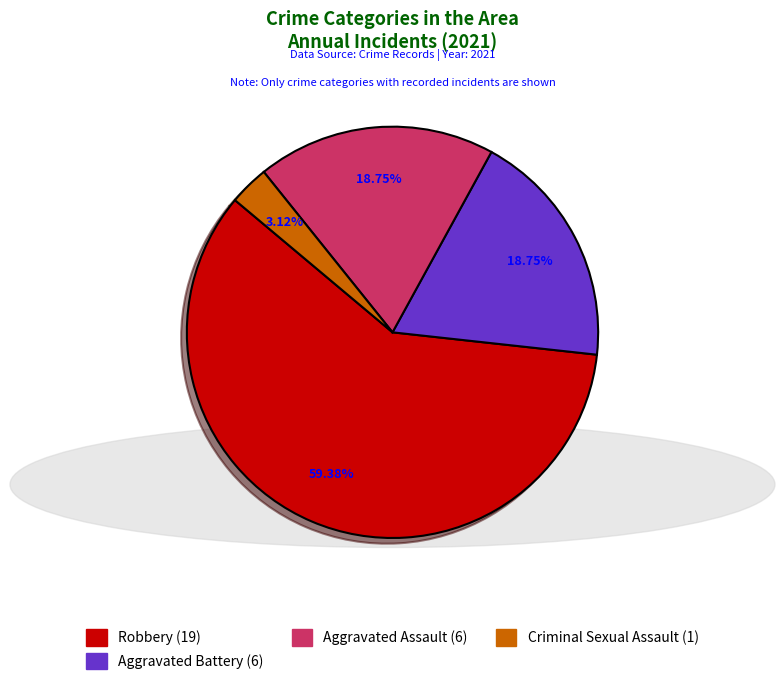

Is there any slice that represents more than half of the pie?

Yes